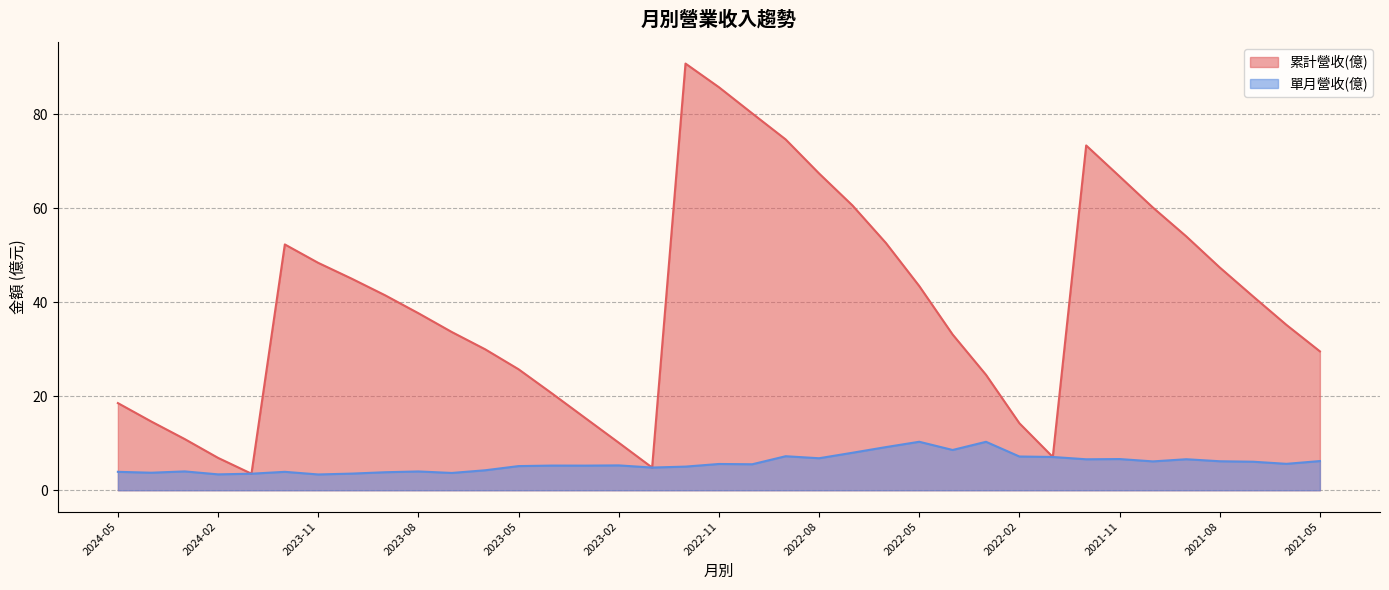

How many data points in 累計營收(億) are above 37?

19